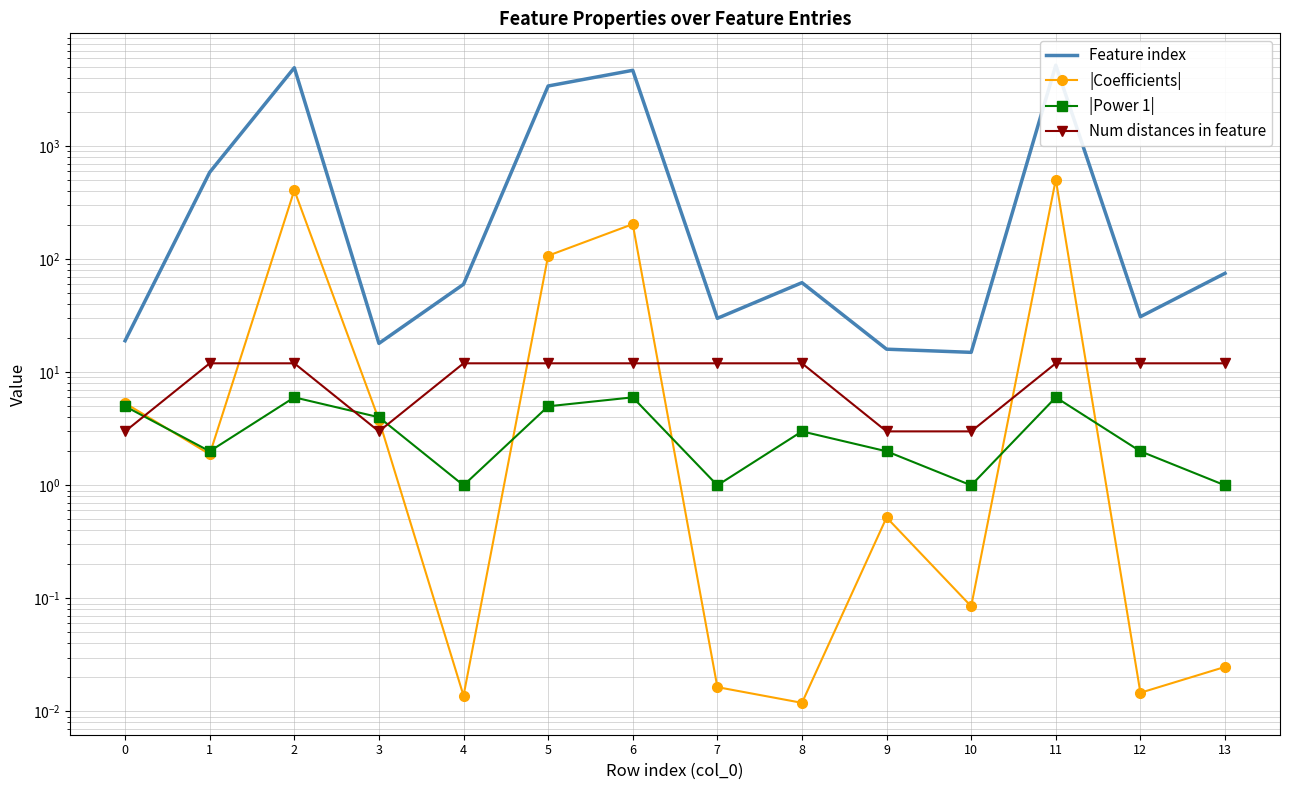

Where is the first local maximum for Feature index?

2